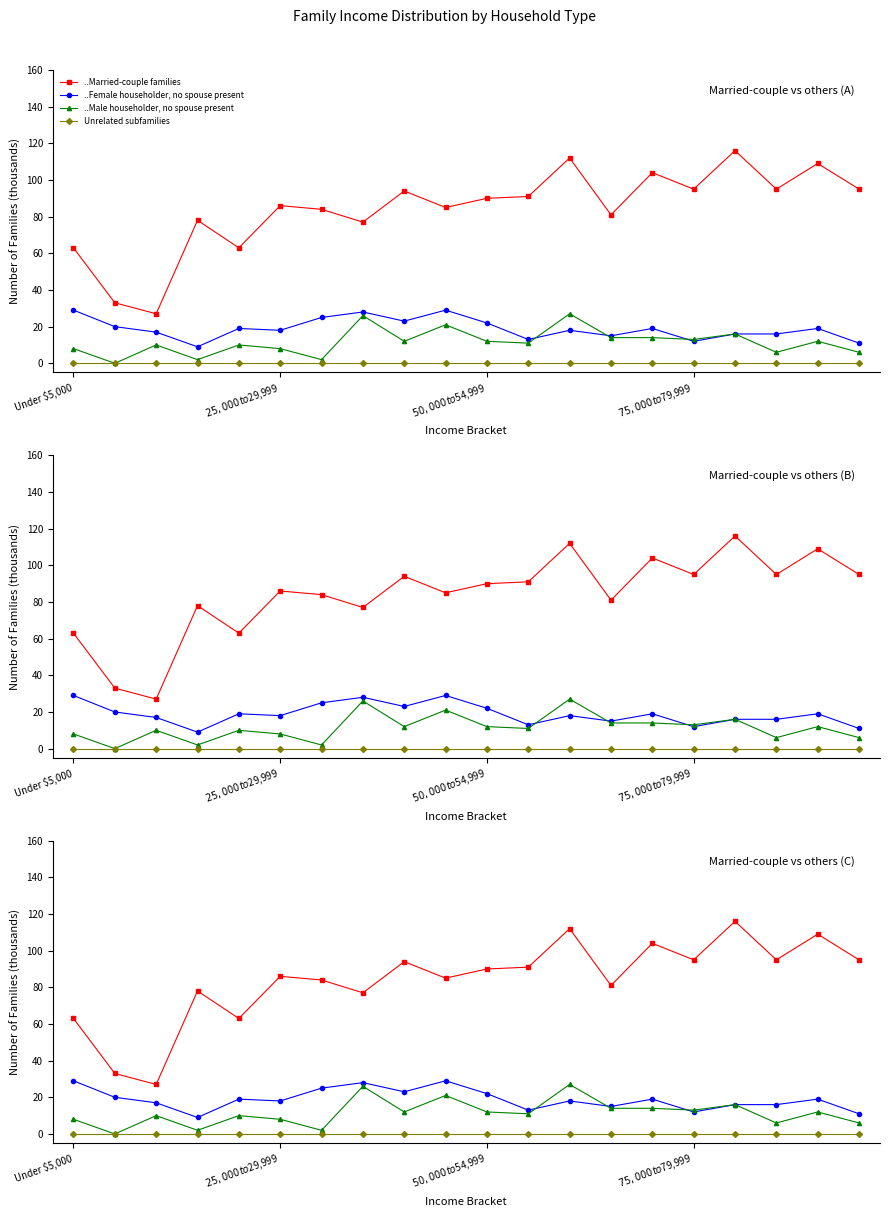

Where is ..Male householder, no spouse present nearest to the value 13?

$75,000 to $79,999